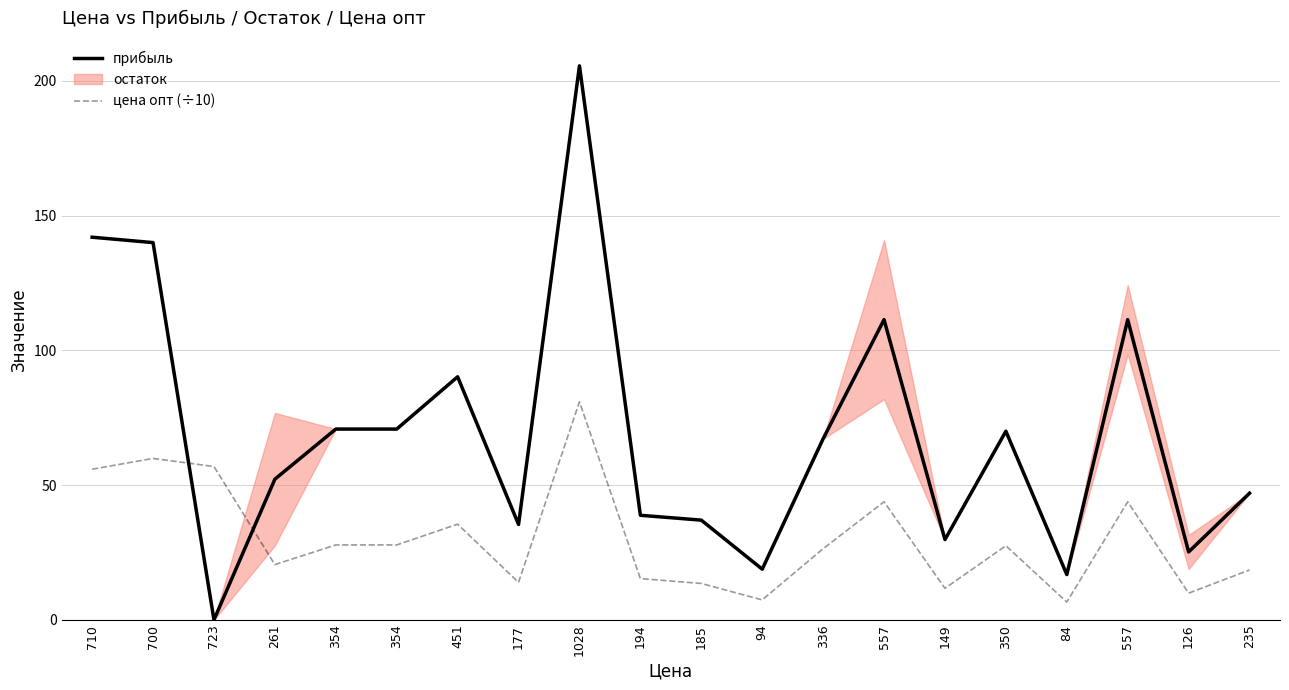

How many interior local valleys does the прибыль series have?

6